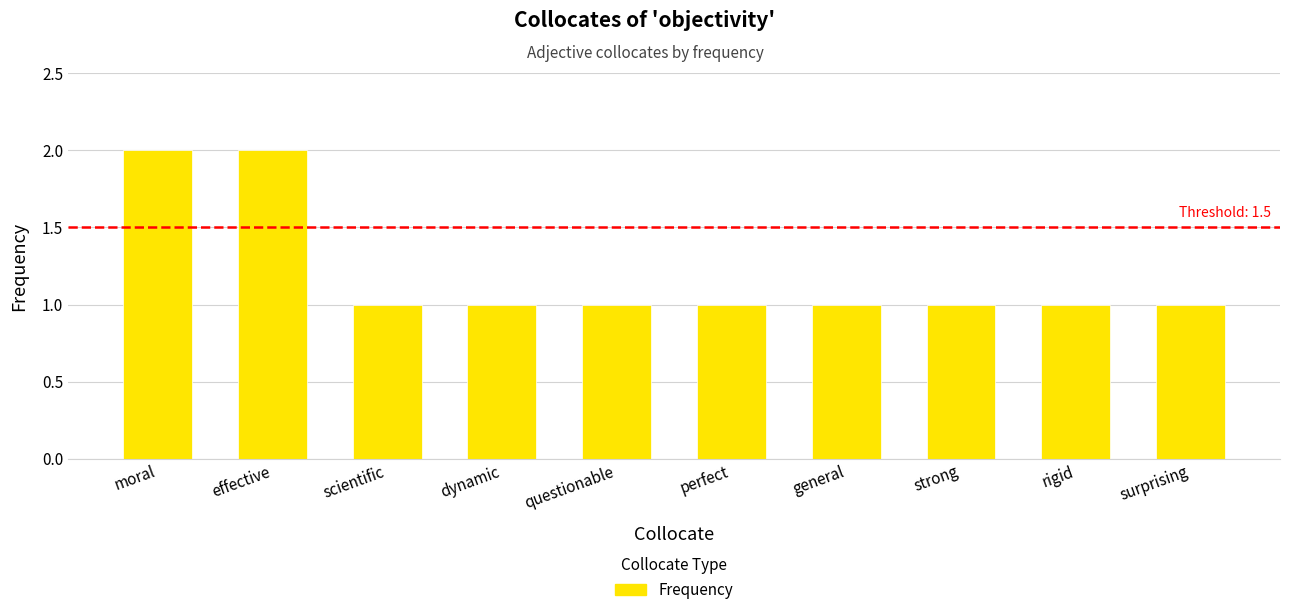

What value does the data have at dynamic?

1